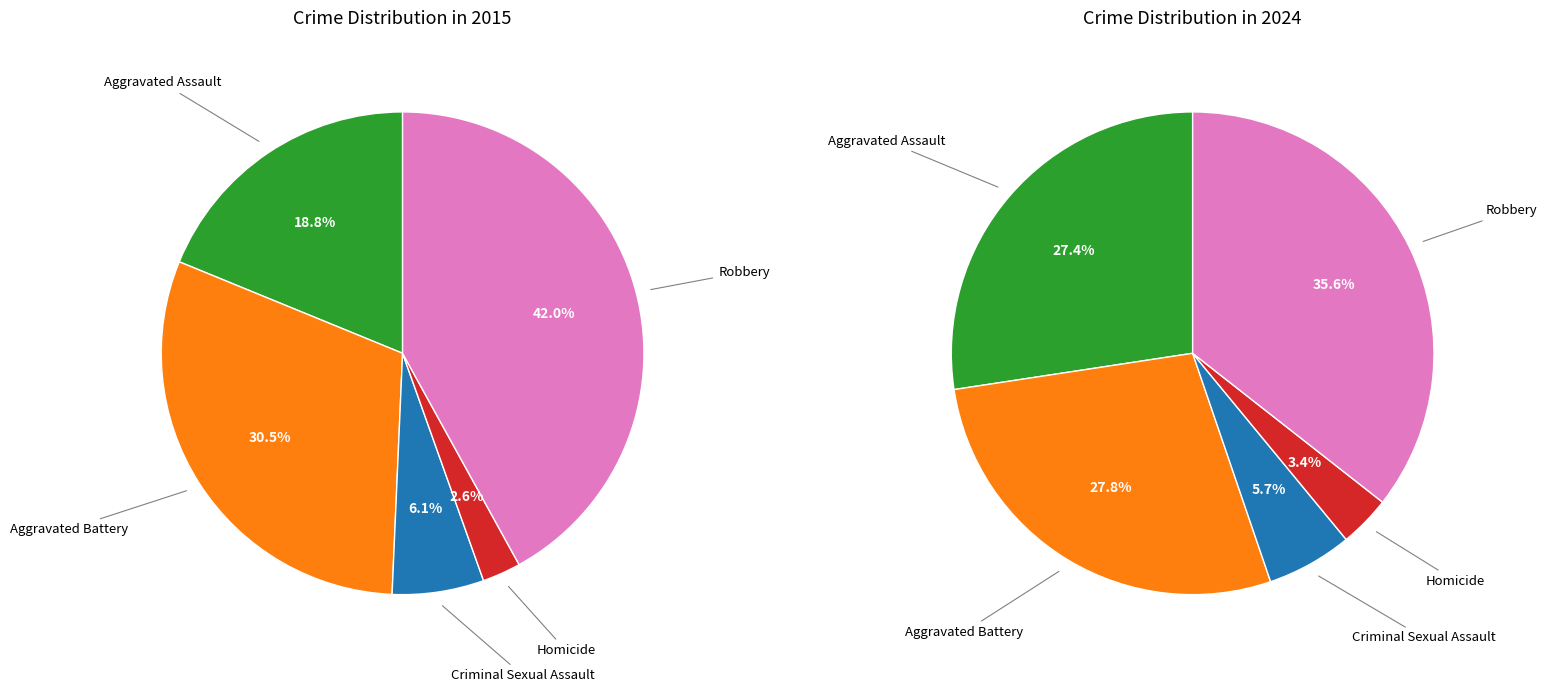

What percentage do Robbery and Criminal Sexual Assault together represent?

48.1%